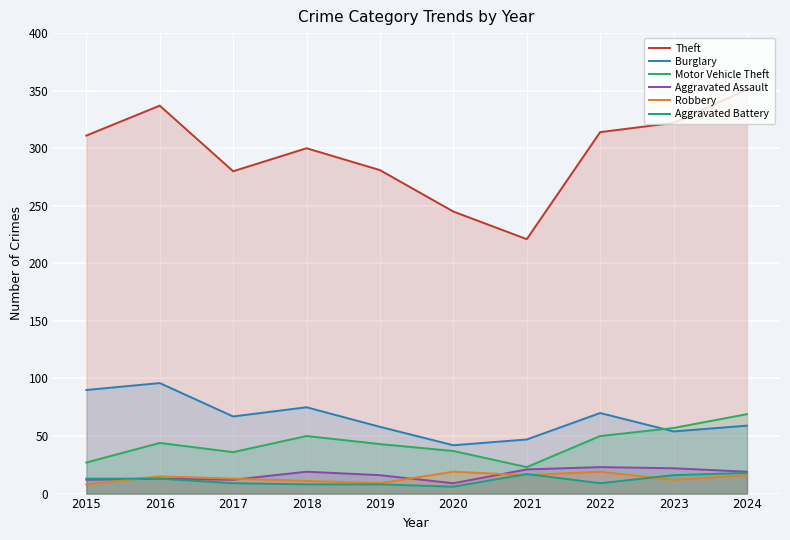

Where does the Motor Vehicle Theft series first go above 44?

2018